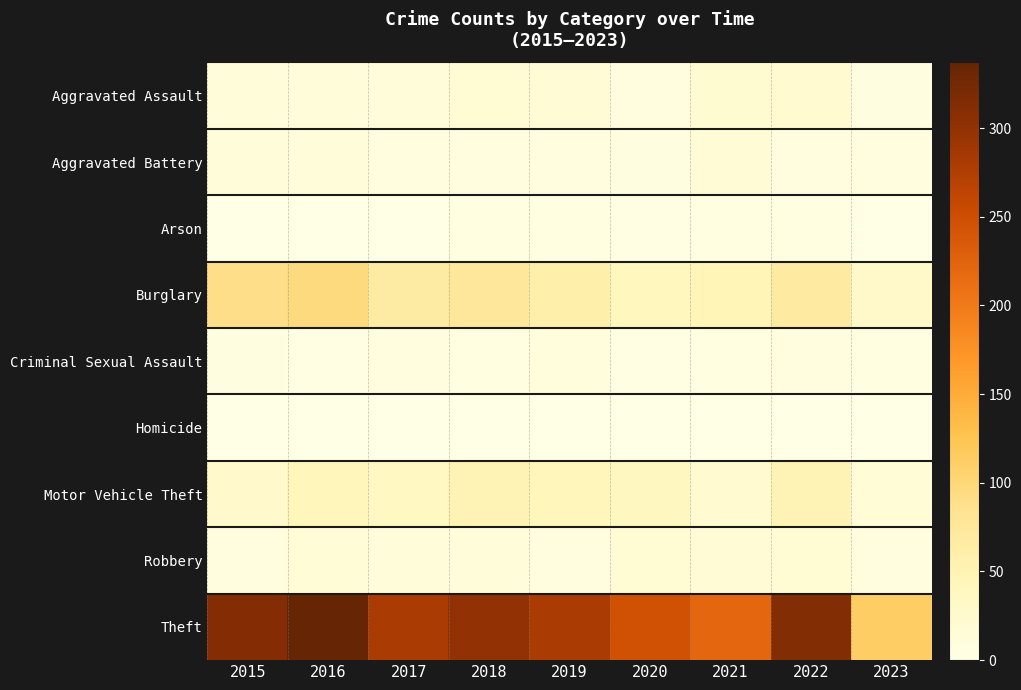

Reading right to left, list all the values displayed in this chart.

Aggravated Assault: 2023=6	2022=22	2021=21	2020=9	2019=16	2018=19	2017=12	2016=13	2015=12
Aggravated Battery: 2023=9	2022=9	2021=17	2020=6	2019=8	2018=8	2017=9	2016=13	2015=13
Arson: 2023=1	2022=4	2021=4	2020=3	2019=4	2018=4	2017=1	2016=0	2015=1
Burglary: 2023=28	2022=69	2021=47	2020=42	2019=58	2018=76	2017=67	2016=96	2015=90
Criminal Sexual Assault: 2023=5	2022=8	2021=5	2020=2	2019=10	2018=4	2017=9	2016=3	2015=6
Homicide: 2023=0	2022=0	2021=0	2020=1	2019=0	2018=0	2017=1	2016=1	2015=0
Motor Vehicle Theft: 2023=15	2022=50	2021=23	2020=37	2019=43	2018=50	2017=36	2016=44	2015=27
Robbery: 2023=7	2022=19	2021=16	2020=19	2019=9	2018=11	2017=13	2016=15	2015=8
Theft: 2023=112	2022=313	2021=221	2020=245	2019=281	2018=300	2017=280	2016=337	2015=311